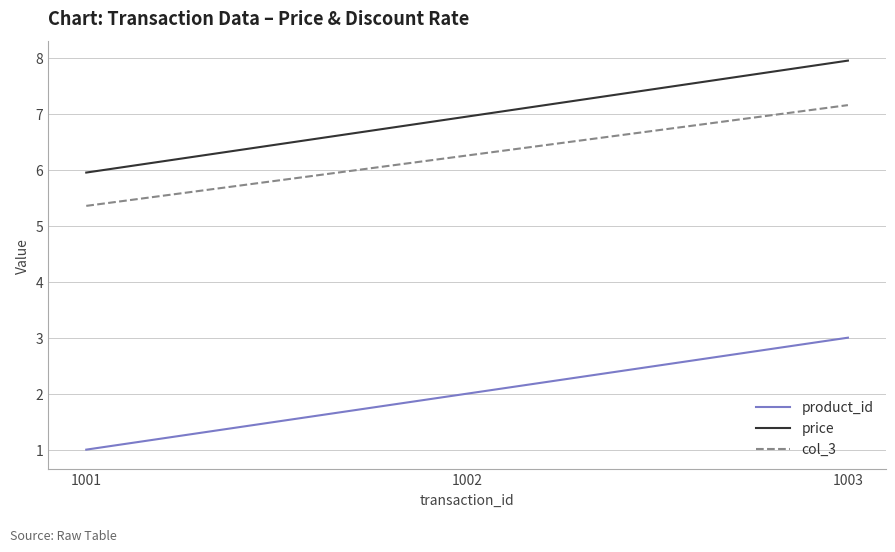

Reading left to right, what are all the values shown in this chart?

product_id: 1.0	2.0	3.0
price: 6.0	7.0	8.0
col_3: 5.4	6.3	7.2